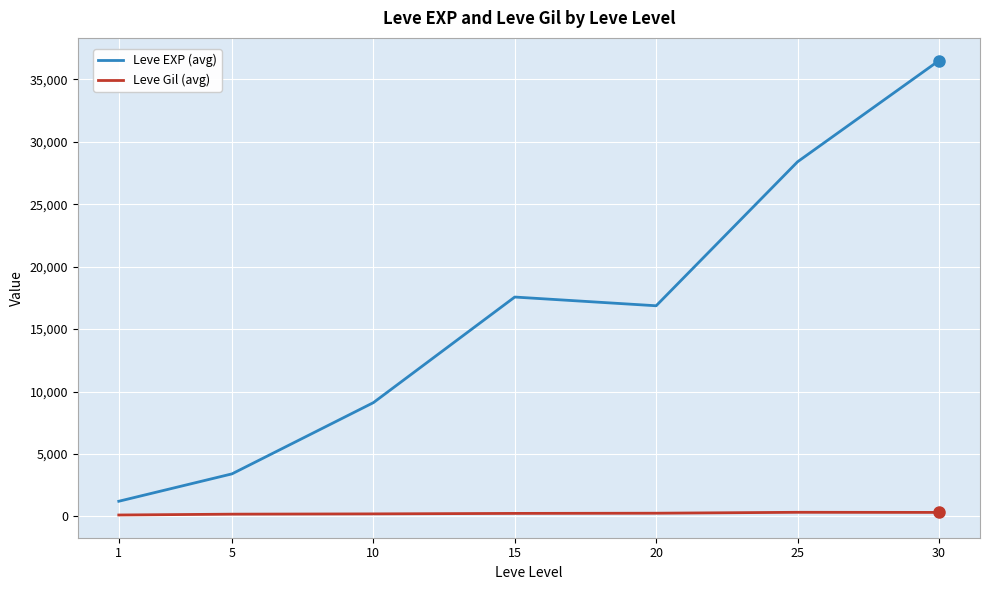

List the series in order of their overall mean, lowest first.

Leve Gil (avg), Leve EXP (avg)